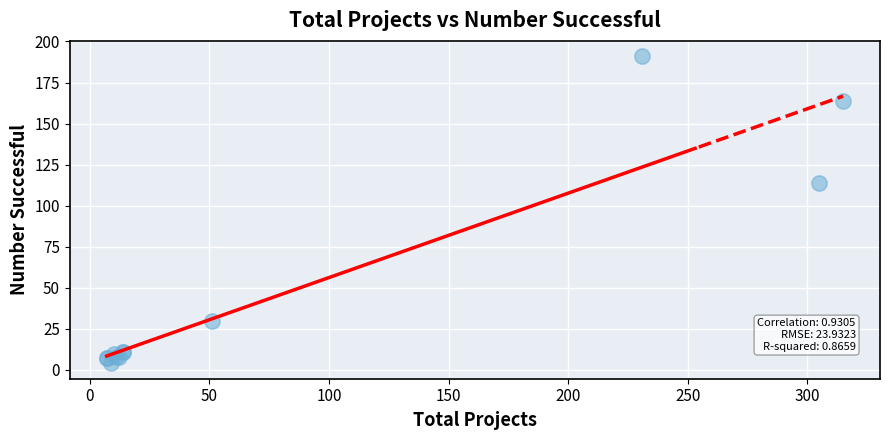

What Y value in the scatter plot is closest to 97?

114